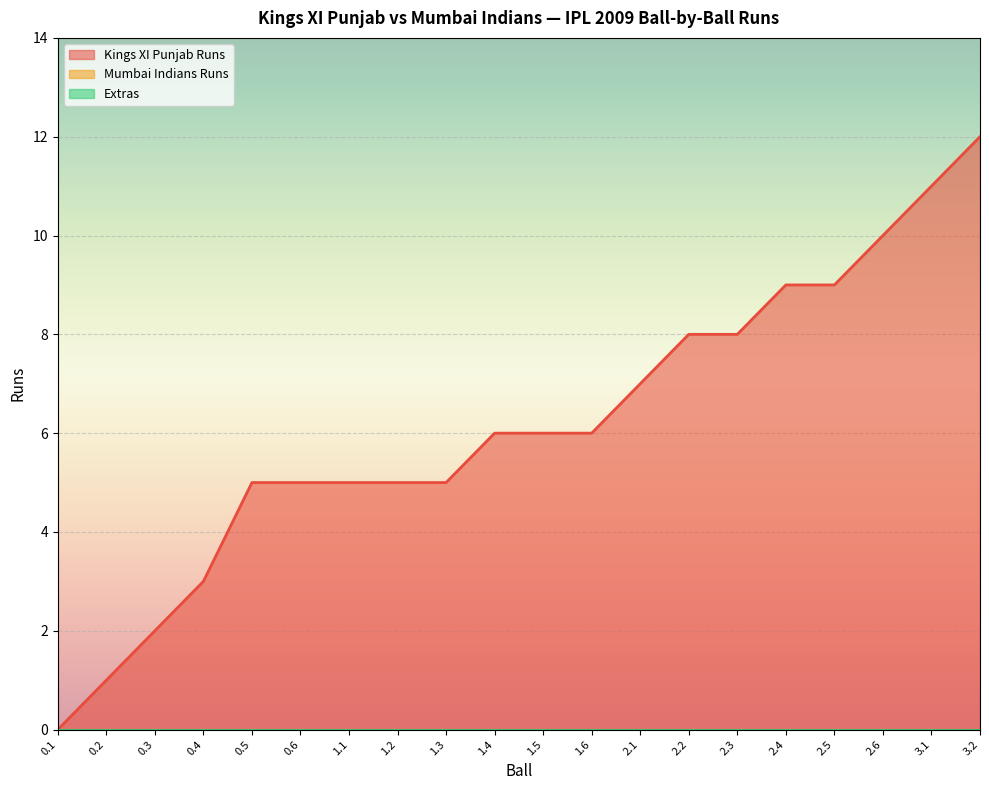

What is the label of the 2nd point from the right?

3.1